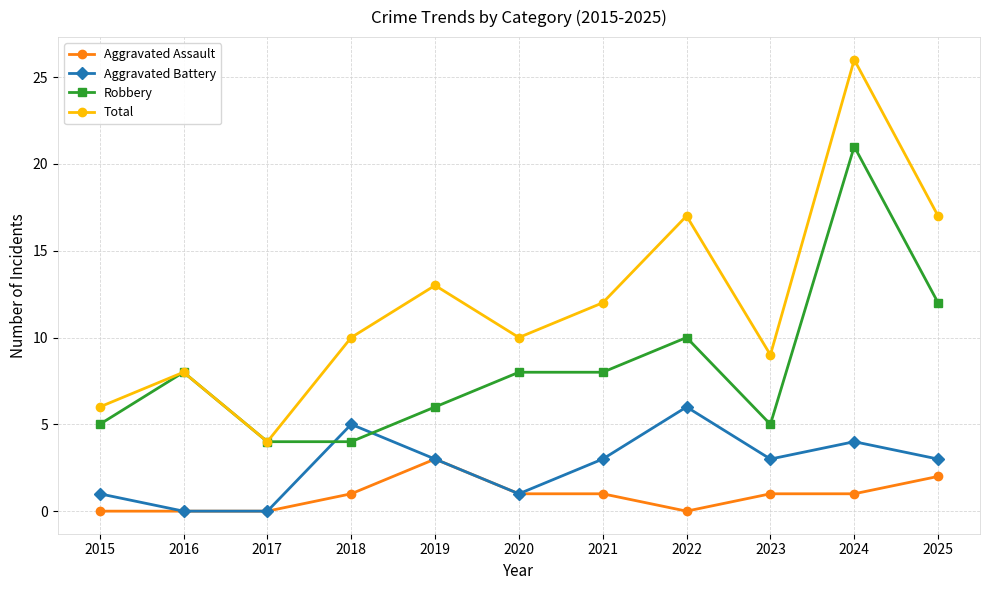

How many values in the Robbery series are below 8?

5